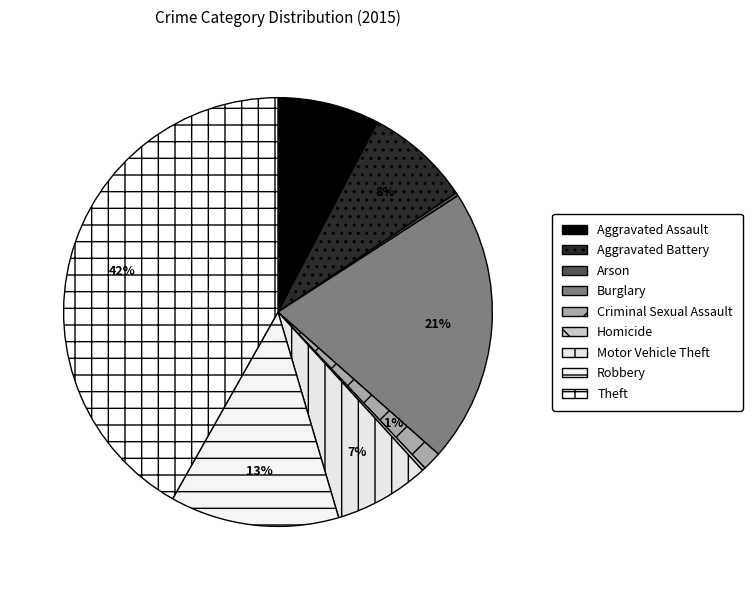

Rank the categories by value from highest to lowest.

Theft, Burglary, Robbery, Aggravated Battery, Aggravated Assault, Motor Vehicle Theft, Criminal Sexual Assault, Arson, Homicide